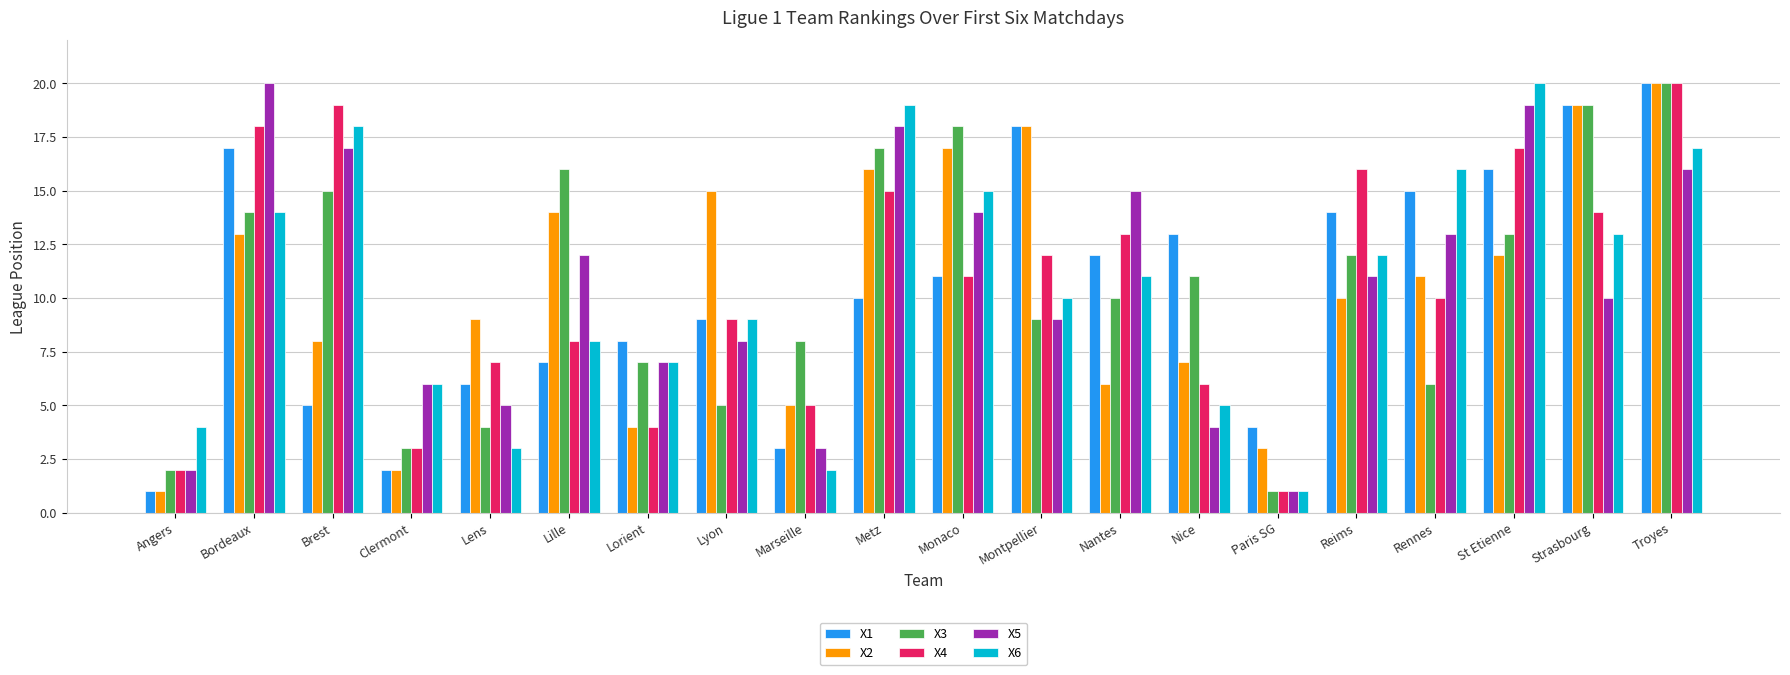

Rank the series at Lens from lowest to highest value.

X6, X3, X5, X1, X4, X2